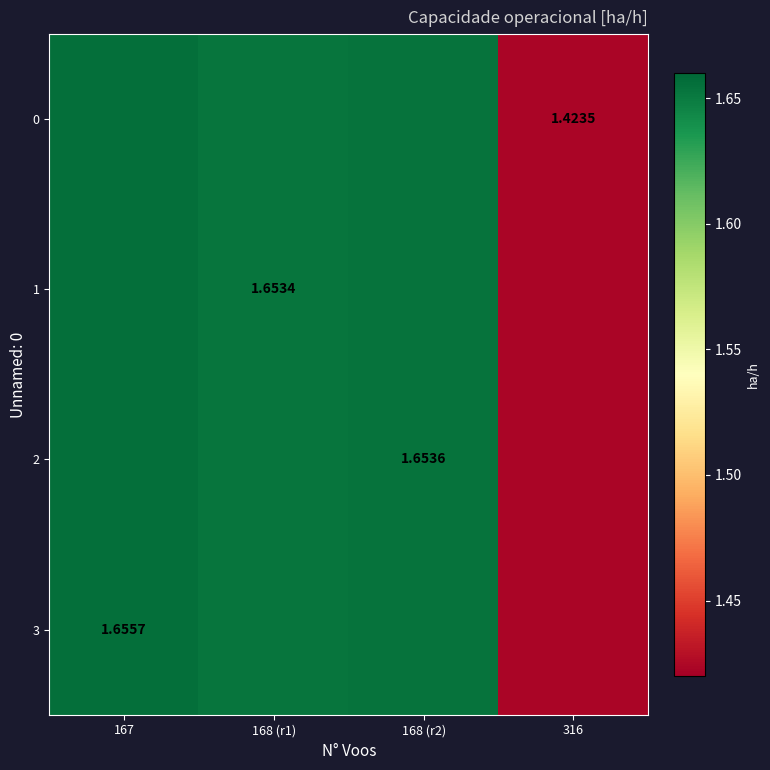

Is it true that 2 equals 1.7 at 168 (r2)?

True